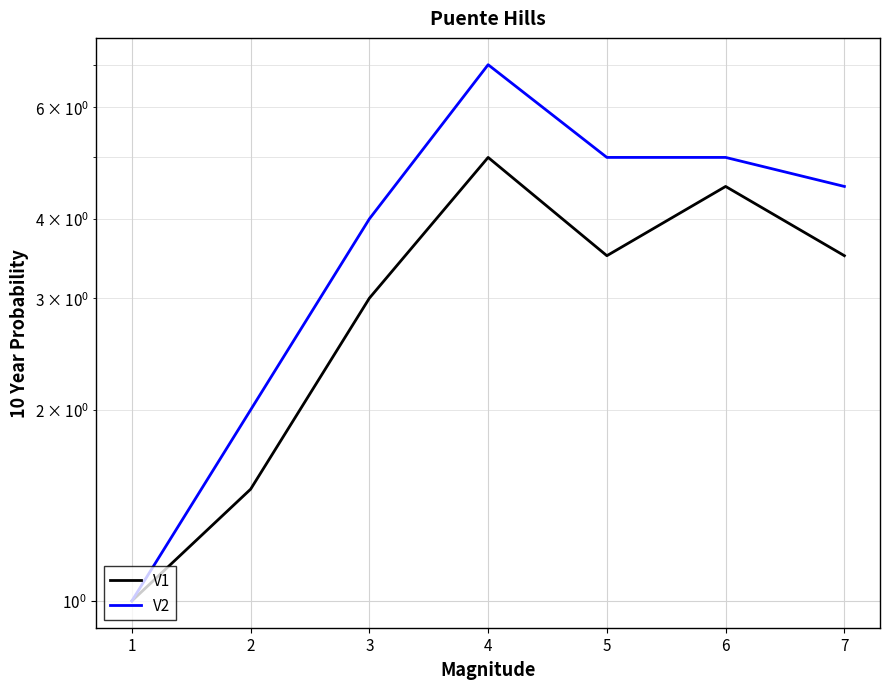

Reading left to right, transcribe all the data shown in this chart.

V1: 1=1.0	2=1.5	3=3.0	4=5.0	5=3.5	6=4.5	7=3.5
V2: 1=1.0	2=2.0	3=4.0	4=7.0	5=5.0	6=5.0	7=4.5